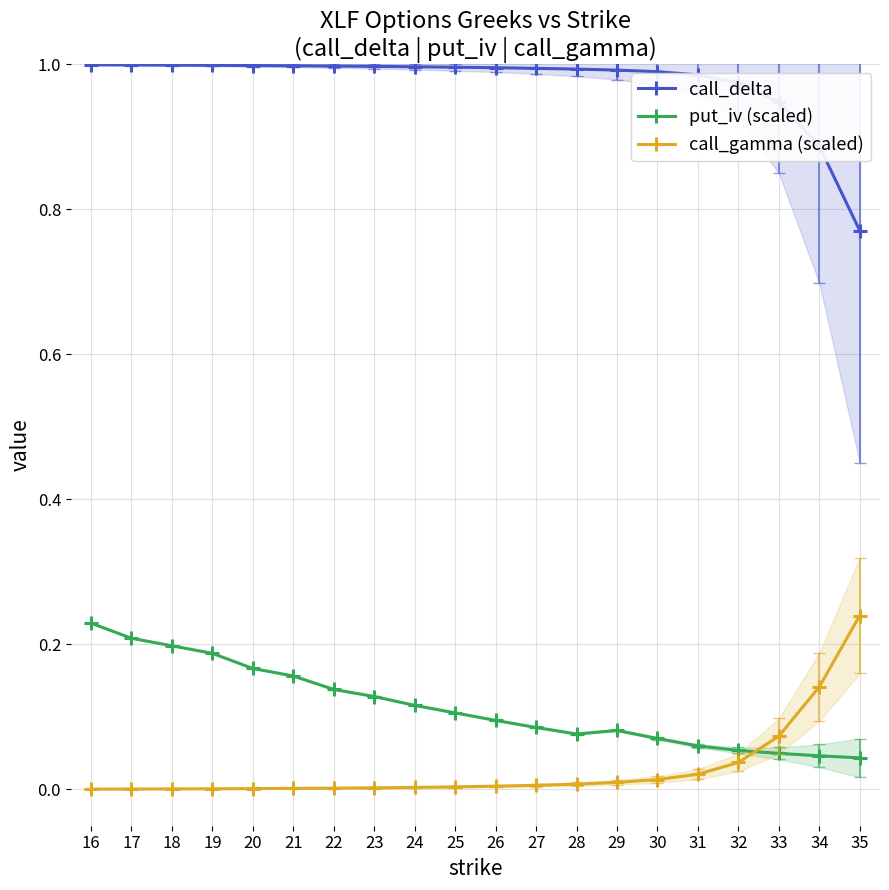

Rank the categories by call_gamma (scaled) value from highest to lowest.

35, 34, 33, 32, 31, 30, 29, 28, 27, 26, 25, 24, 23, 22, 21, 20, 19, 18, 17, 16